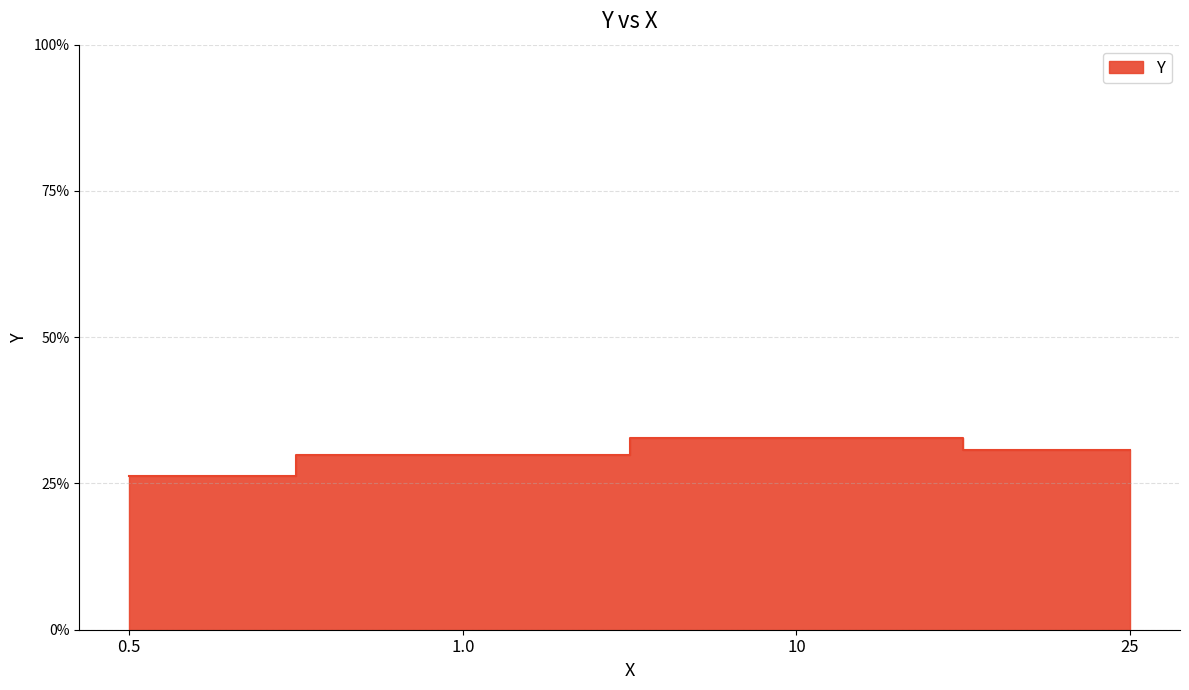

True or false: there are more than 2 points higher than both neighbors.

False